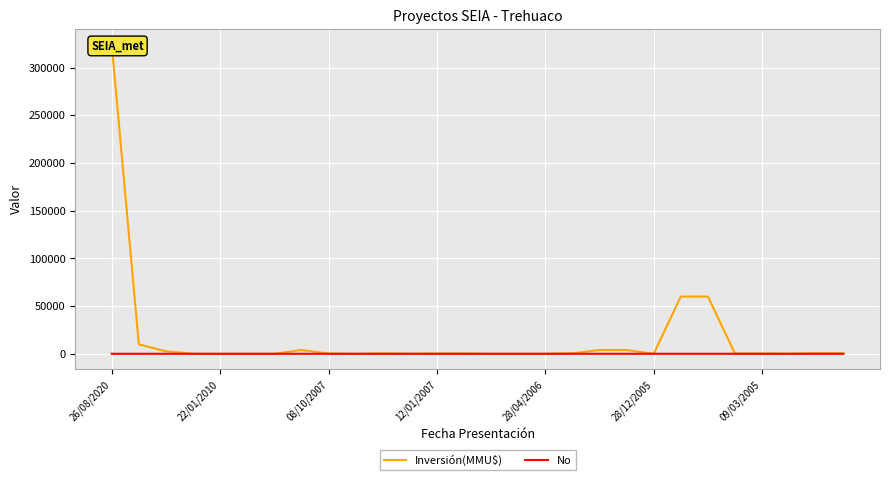

At how many categories does at least one series exceed 141336?

1